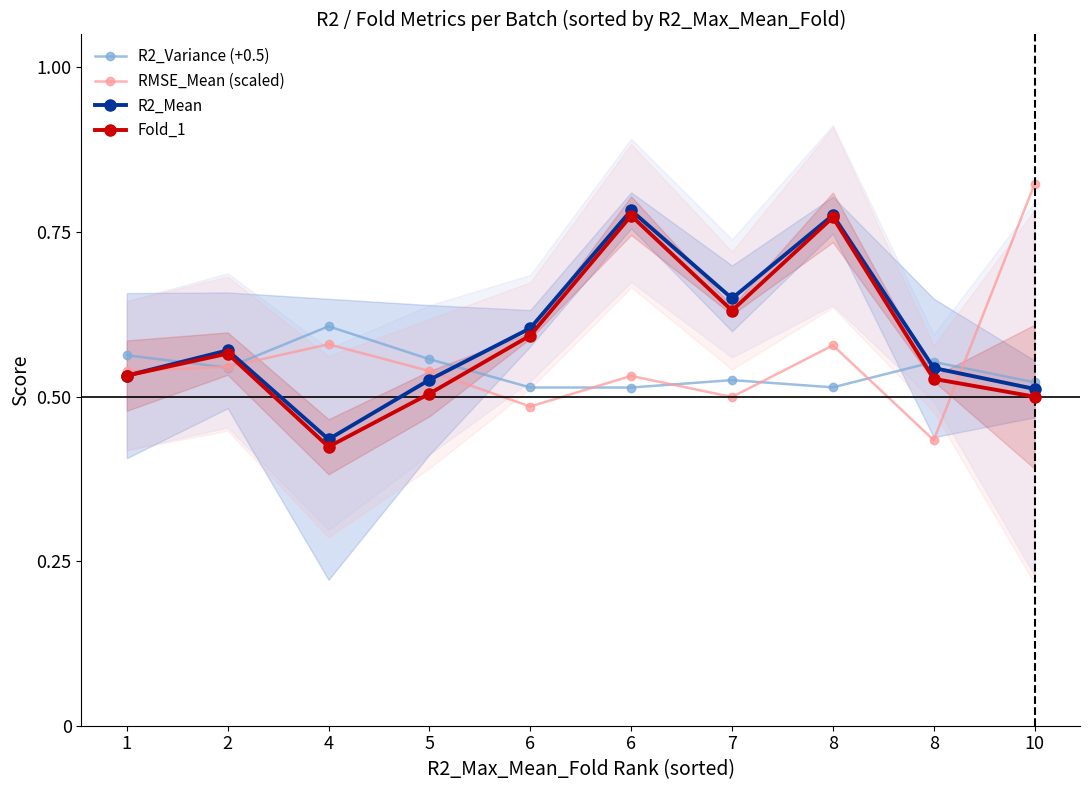

What are all the series names shown in the legend?

R2_Variance (+0.5), RMSE_Mean (scaled), R2_Mean, Fold_1